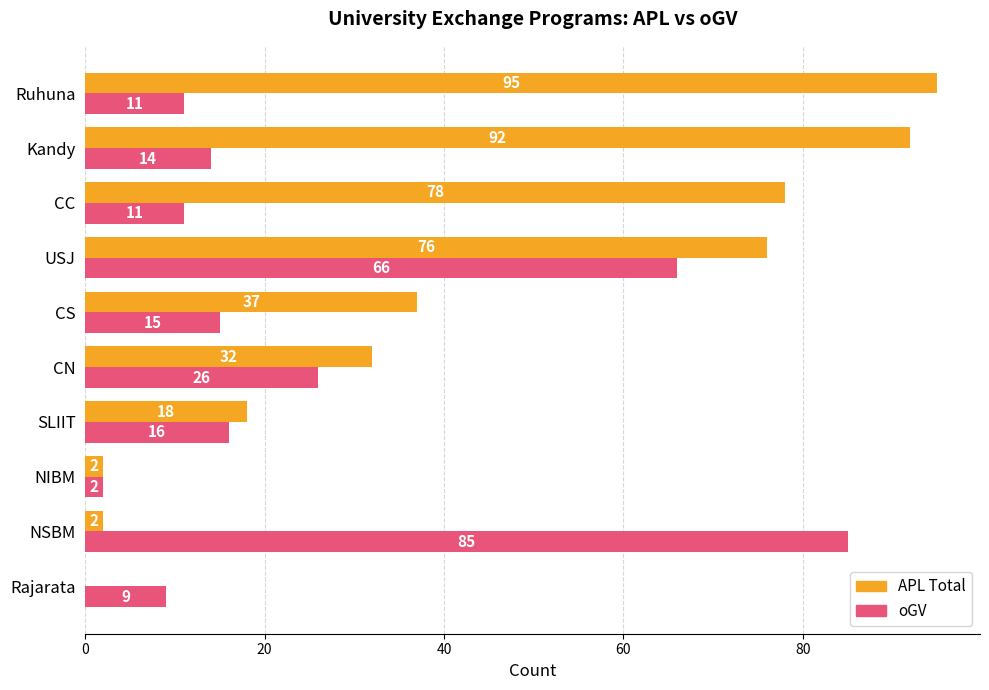

What is the total value across all series at Kandy?

106